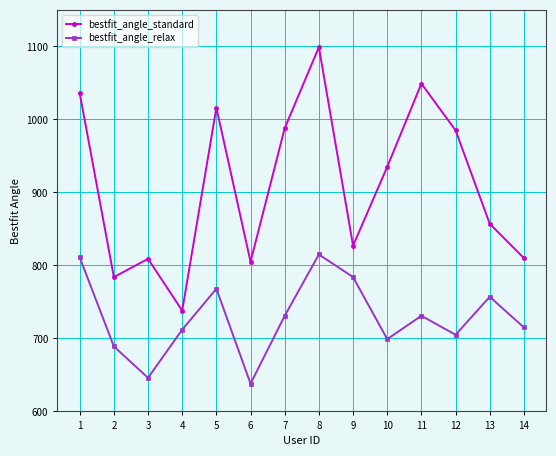

Which category has the lowest value in the bestfit_angle_relax series?

6